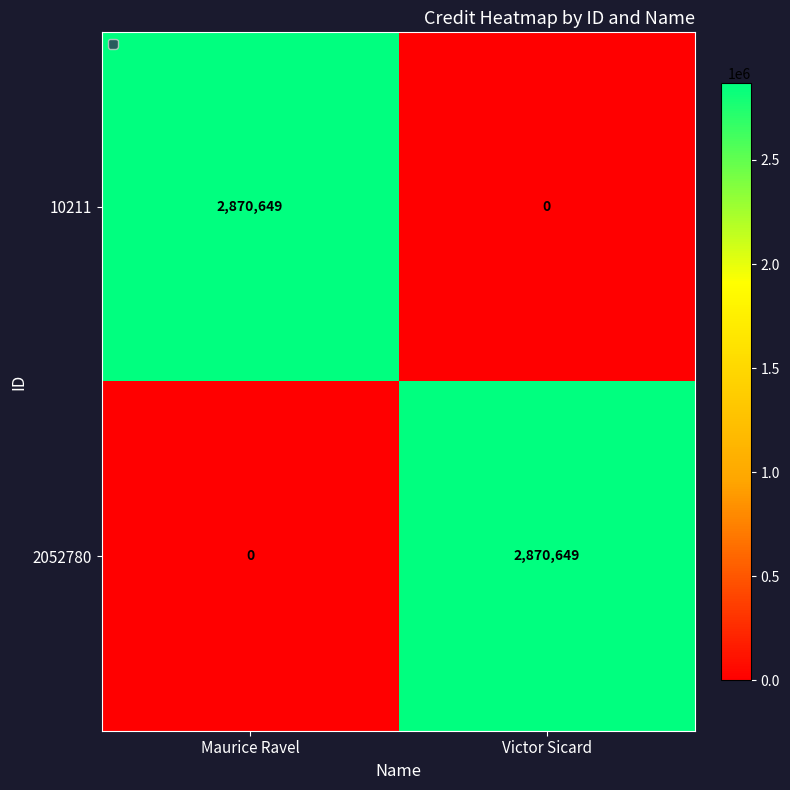

Read the 10211 value at Maurice Ravel, to the nearest 50.

2870650